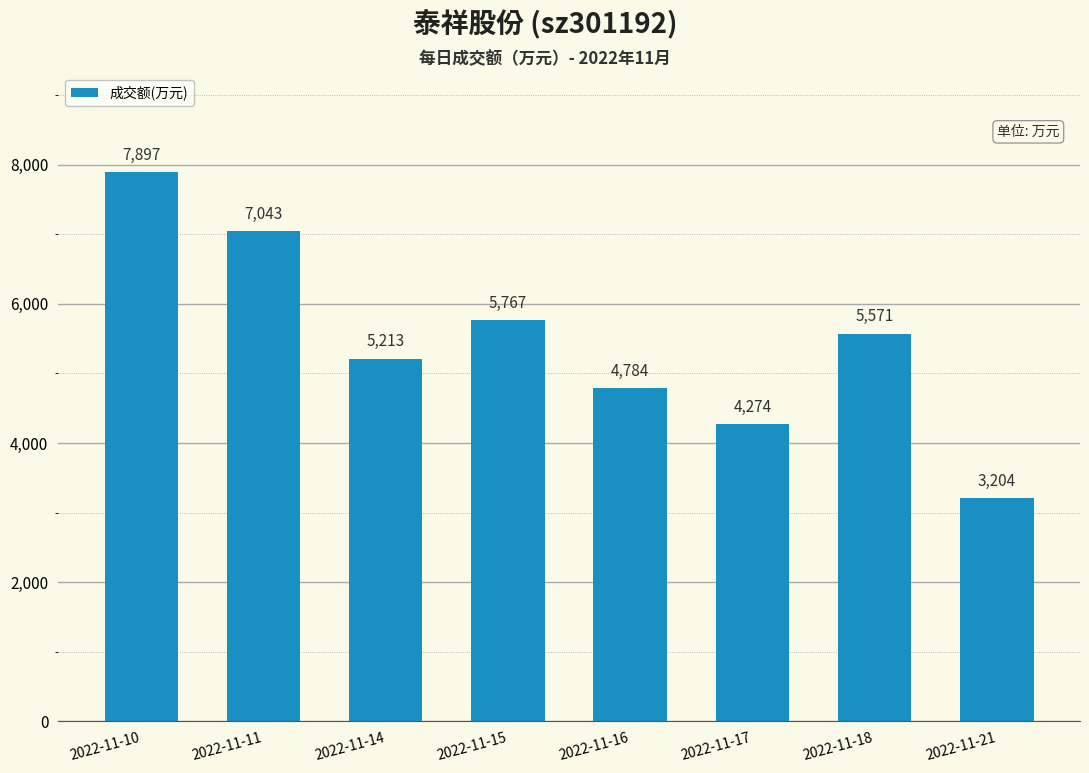

Count the number of data series in this chart.

1